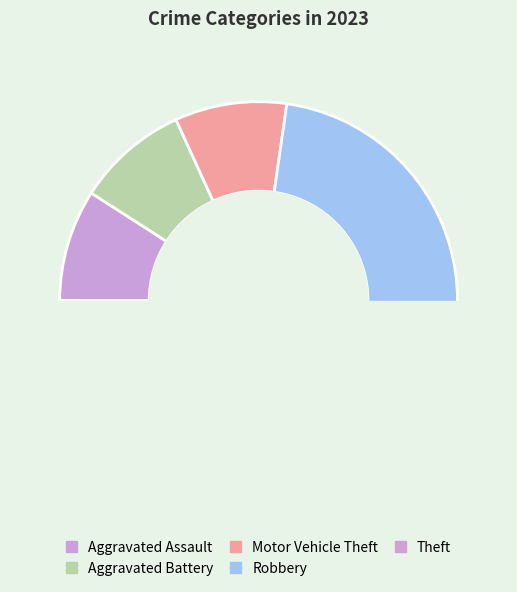

What is the change in value from Motor Vehicle Theft to Robbery?

+3